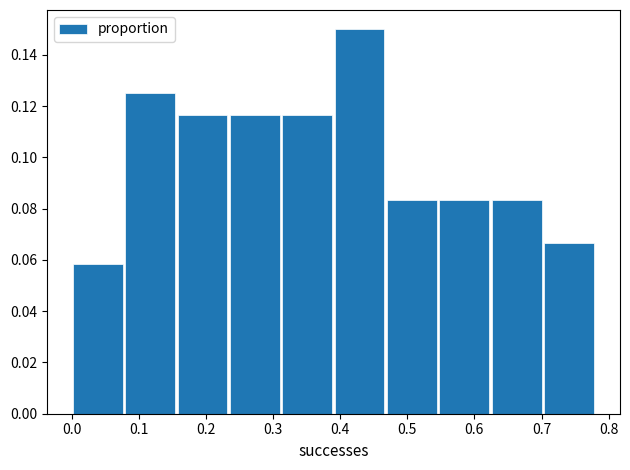

Over which range of the x-axis is the bar tallest?

0.390 to 0.468